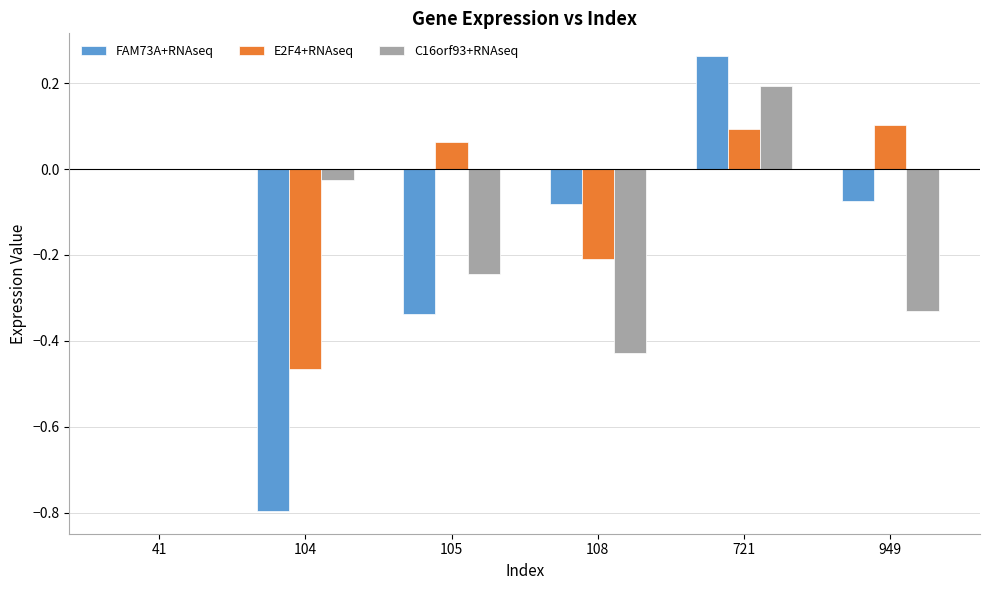

At which category is the sum across all series the highest?

721